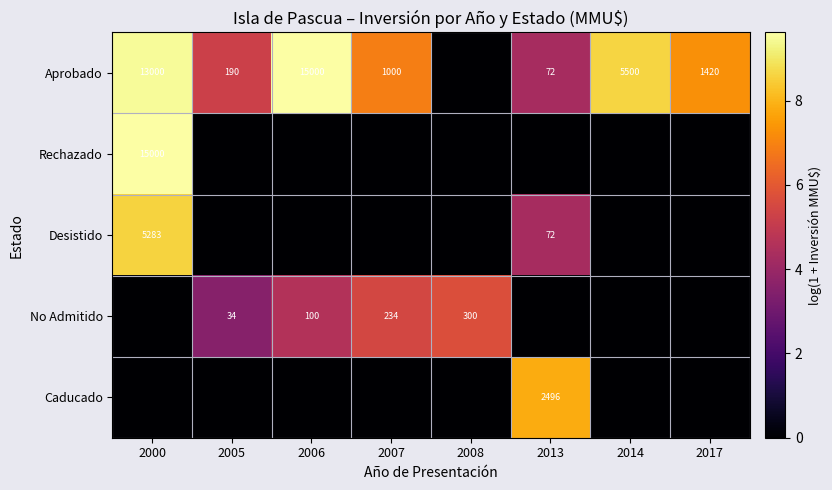

True or false: Desistido has a value of 16 at 2013.

False